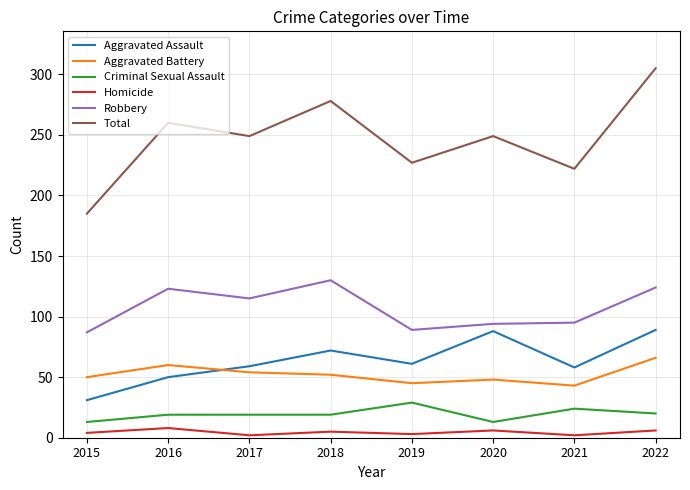

What is the total value across all series at 2022?

610